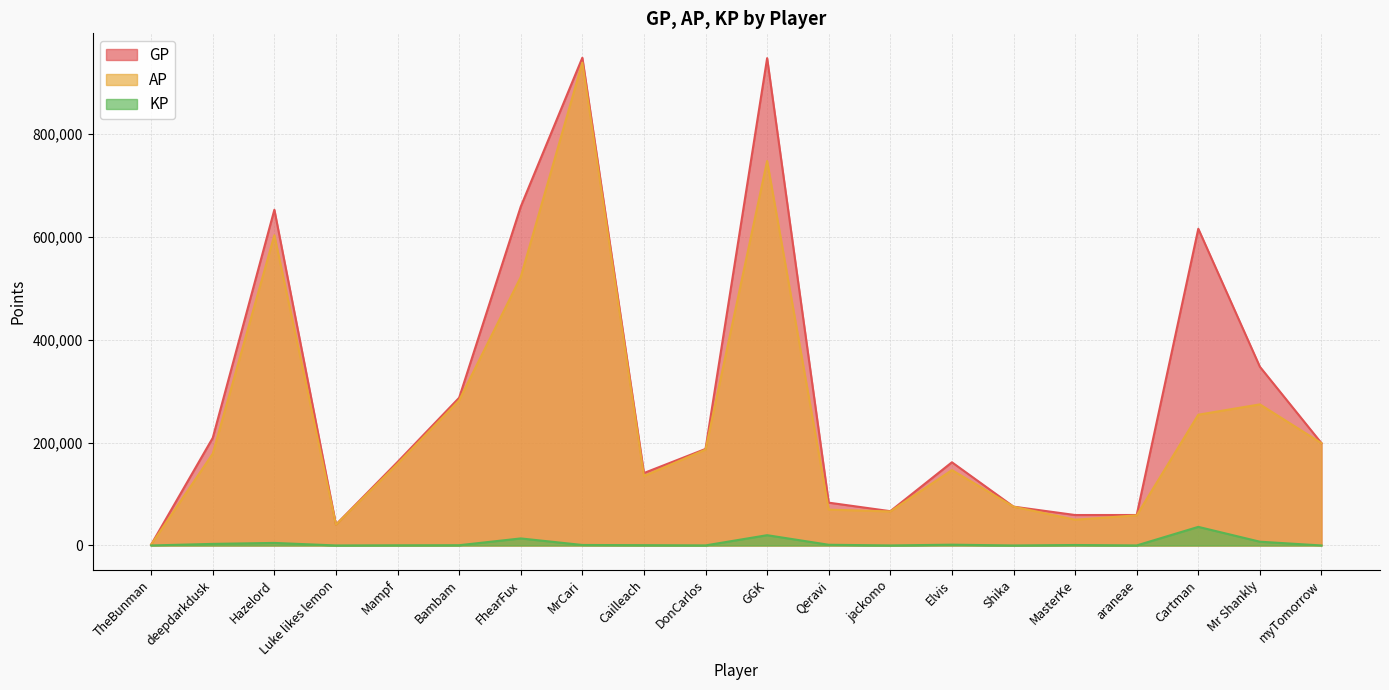

True or false: AP has a value of 107914.8 at Shika.

False